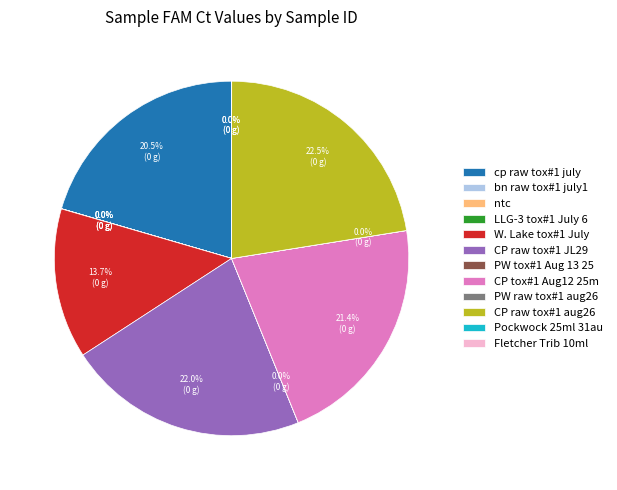

What portion of the pie excludes cp raw tox#1 july?

79.5%